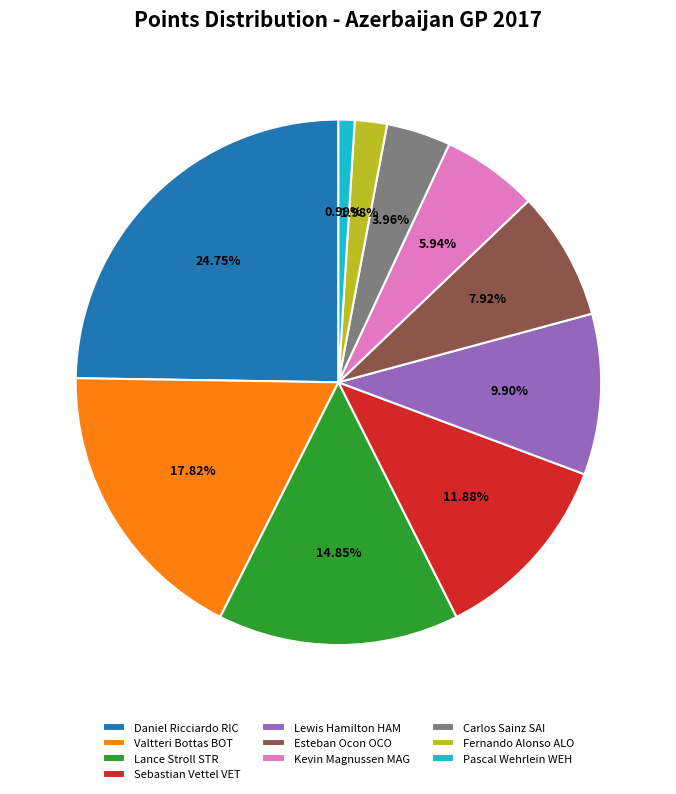

To the nearest percent, what is the average slice percentage?

10%